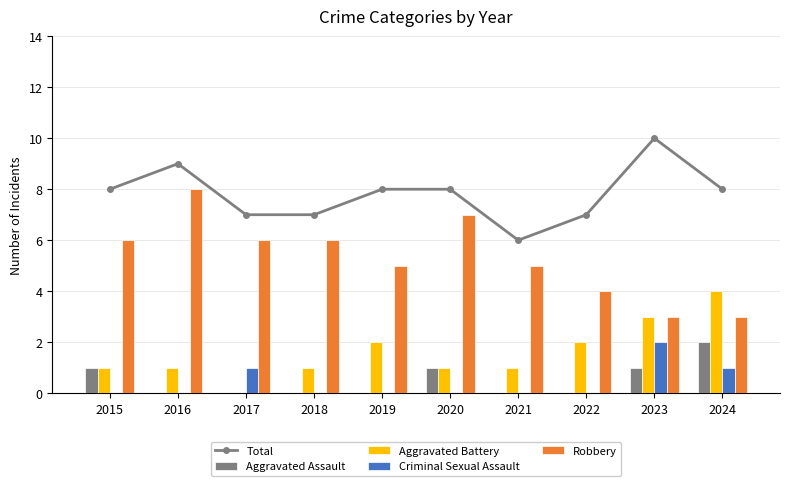

Rank the series at 2022 from highest to lowest value.

Total, Robbery, Aggravated Battery, Aggravated Assault, Criminal Sexual Assault